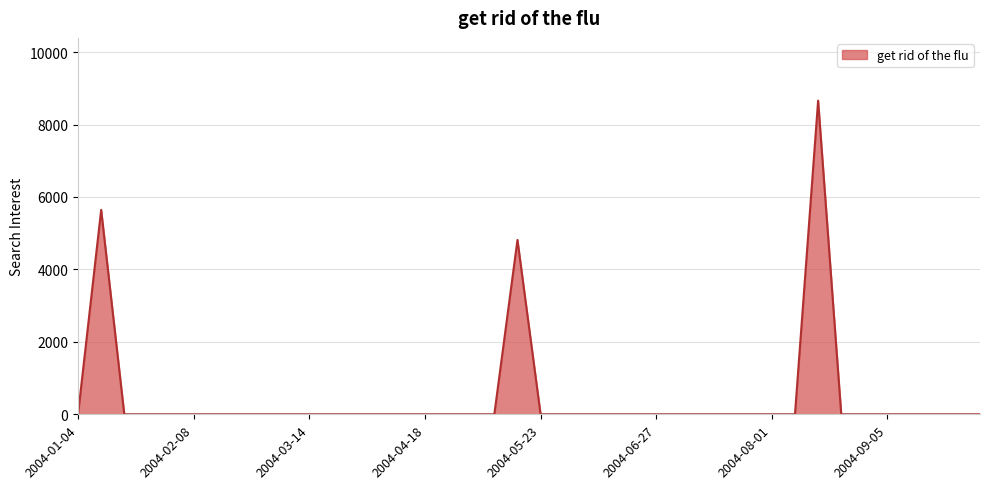

What is the greatest value displayed?

8659.9